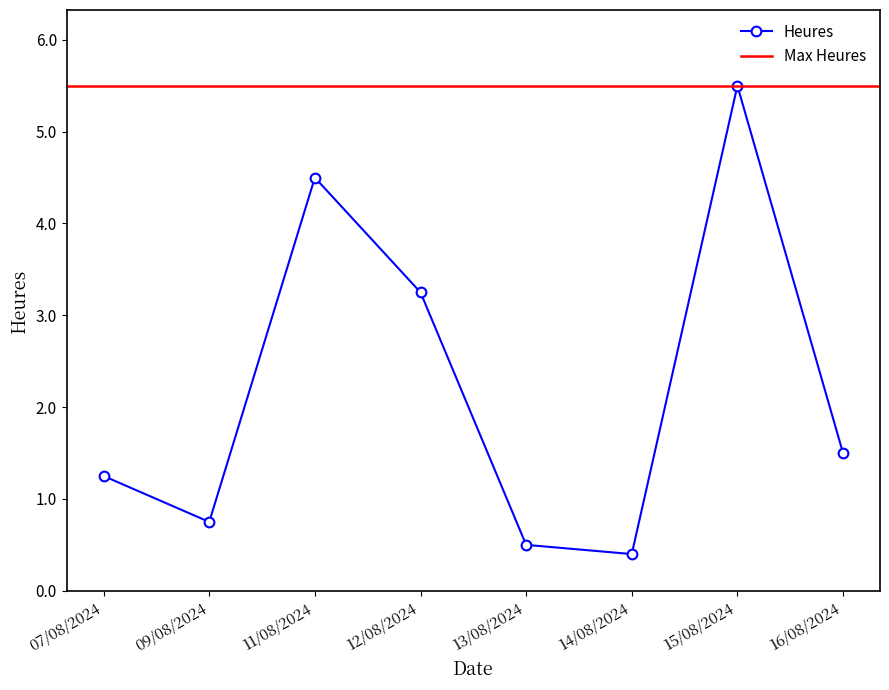

Does the chart display data point markers on the line(s)?

Yes